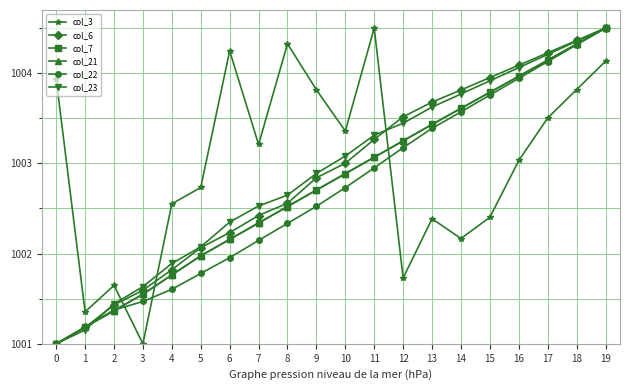

What is the sum of the col_21 values at 11 and 10?

2006.0